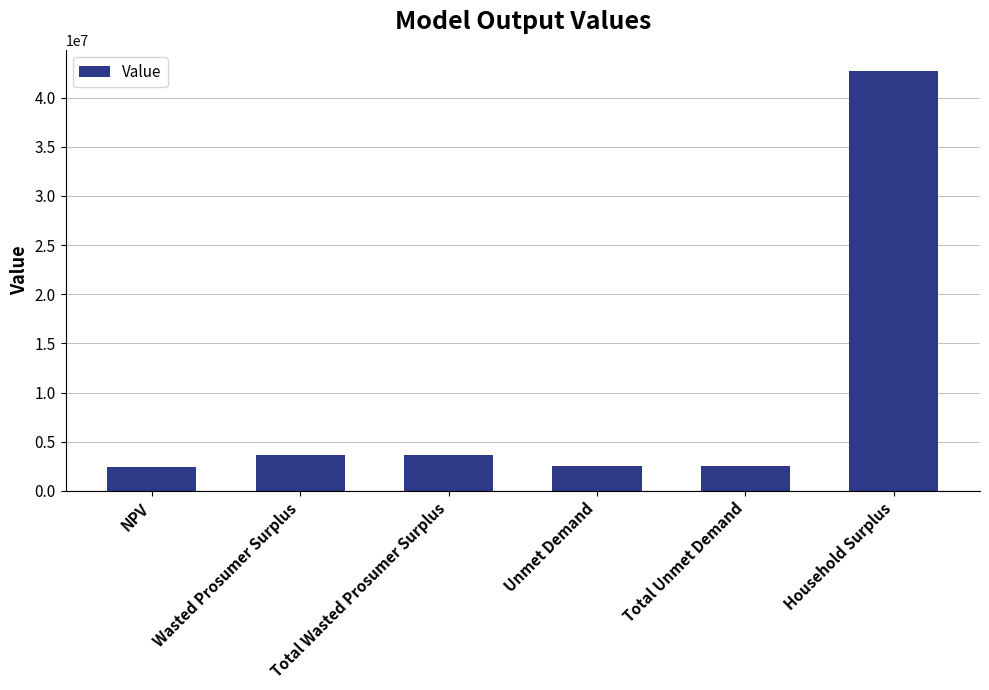

How many bars are there in total?

6